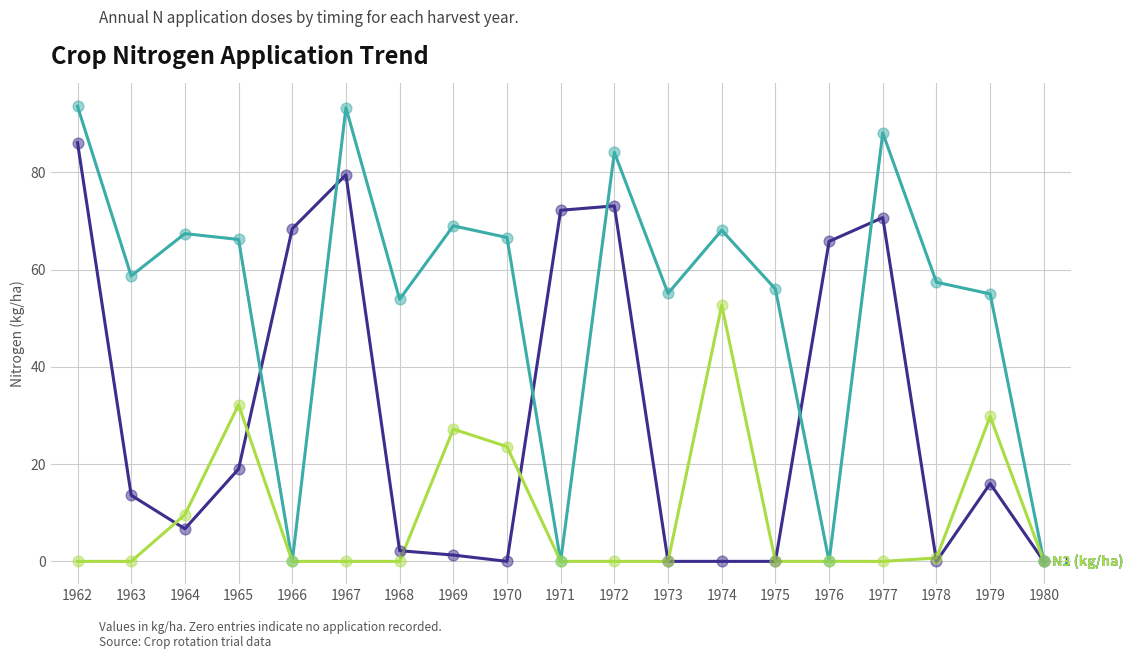

What is the spread (max minus min) of values at 1976?

65.8